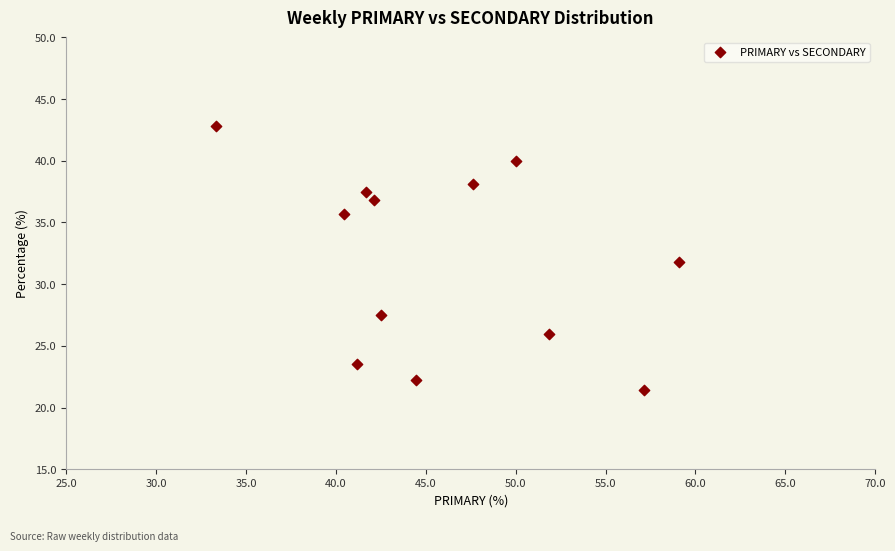

What is the average X value?

46.0